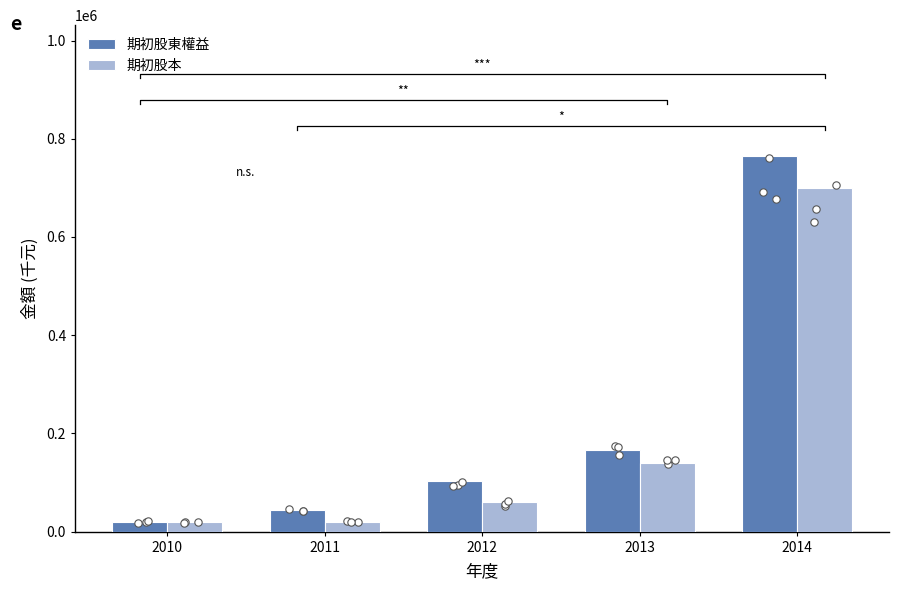

Is the value of 期初股東權益 at 2014 greater than the value of 期初股本 at 2010?

Yes